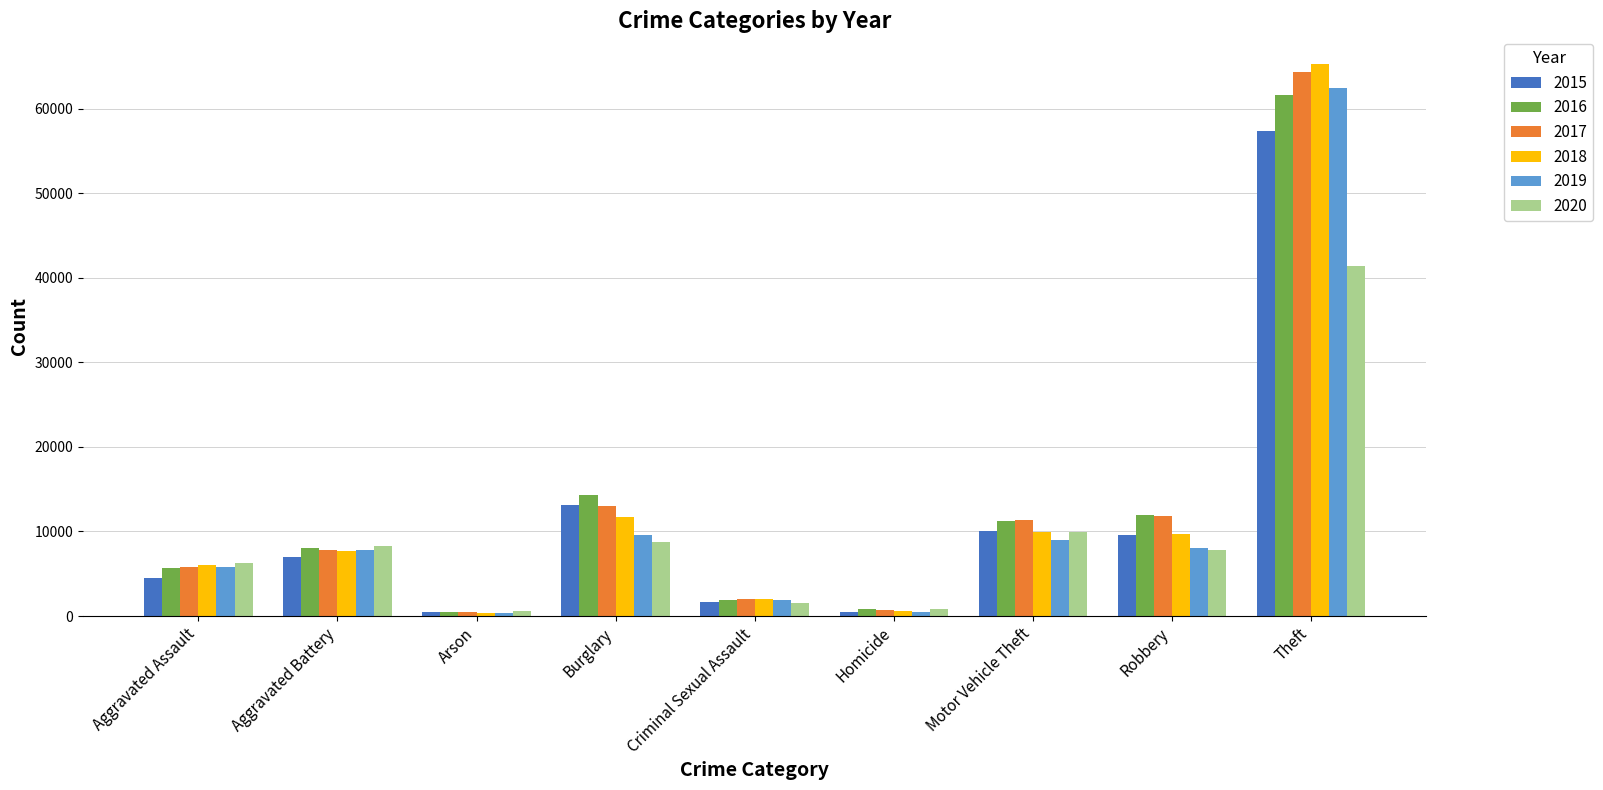

Does the chart contain stacked bars?

No